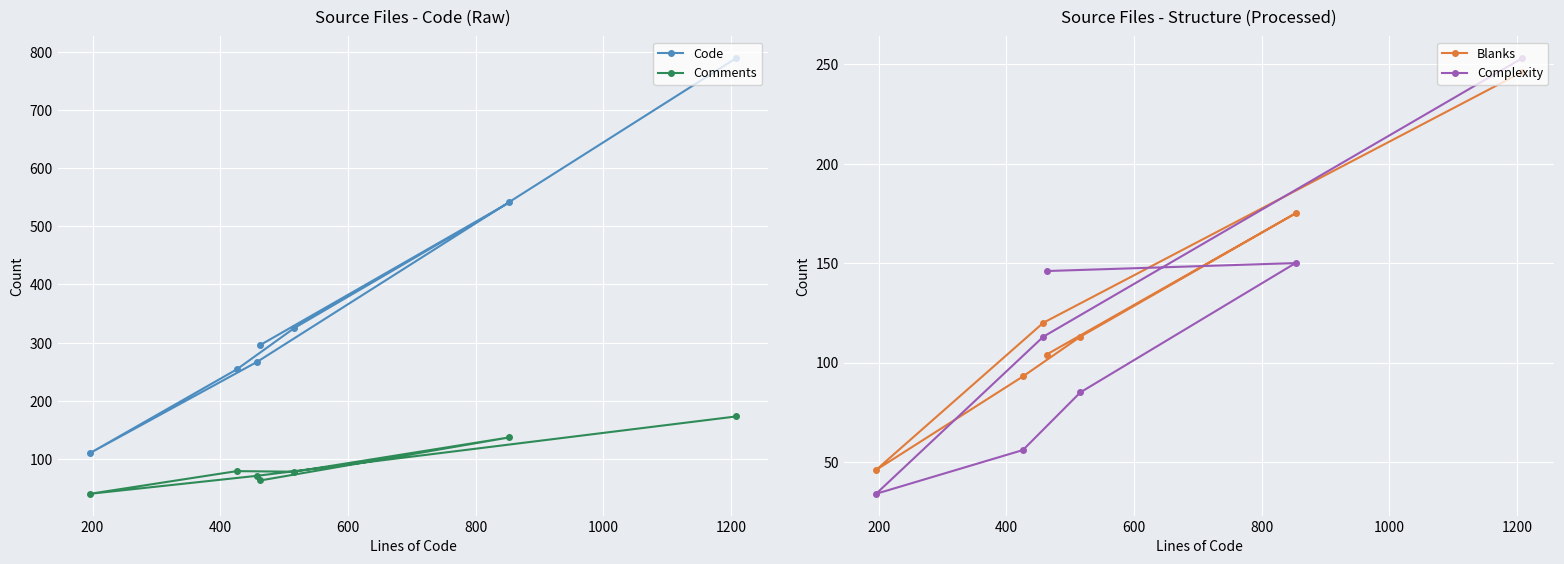

Reading right to left, extract all data points from this chart.

Code: 296	541	325	254	110	267	789
Comments: 63	137	78	79	40	71	173
Blanks: 104	175	113	93	46	120	246
Complexity: 146	150	85	56	34	113	253